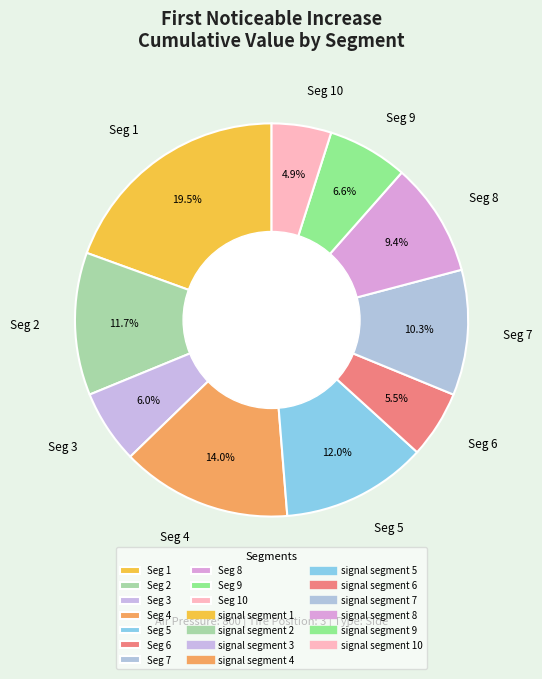

Which slice is the largest?

Seg 1